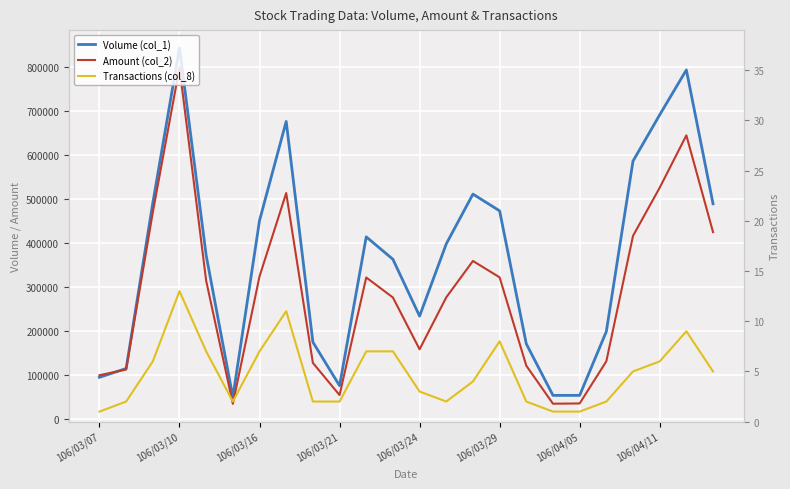

How many lines are shown in the chart?

3